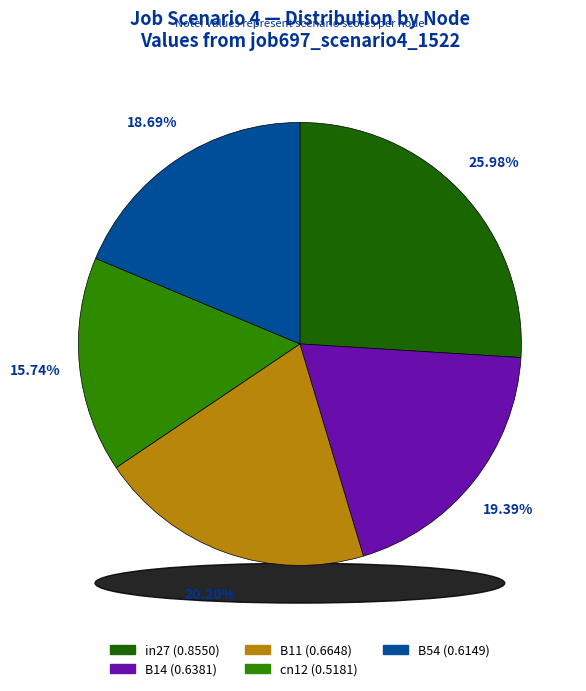

Is it true that cn12 is 16% of the pie?

True